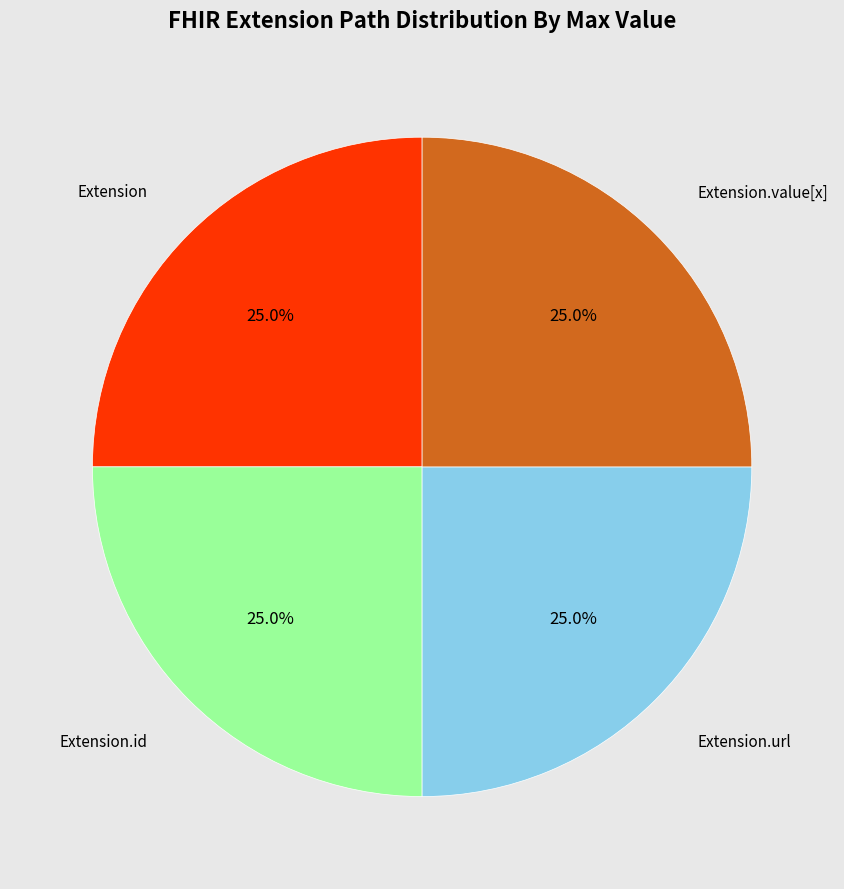

Combined, what portion of the pie is Extension and Extension.url?

50.0%